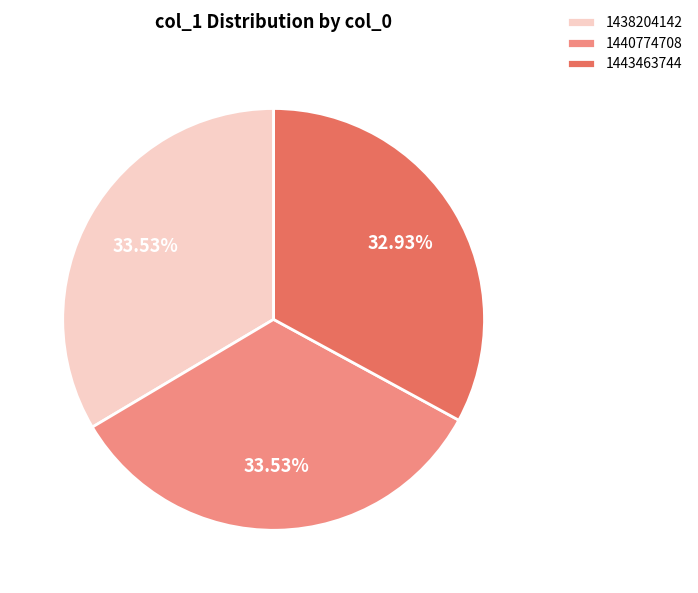

To the nearest percent, what is the average slice percentage?

33%